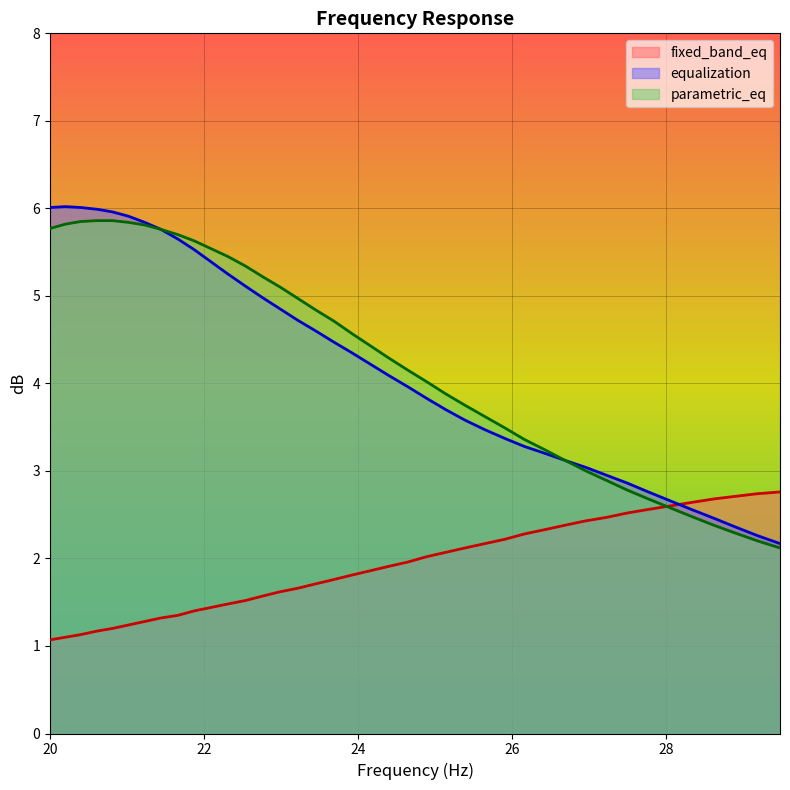

What is the minimum value for equalization?

2.2